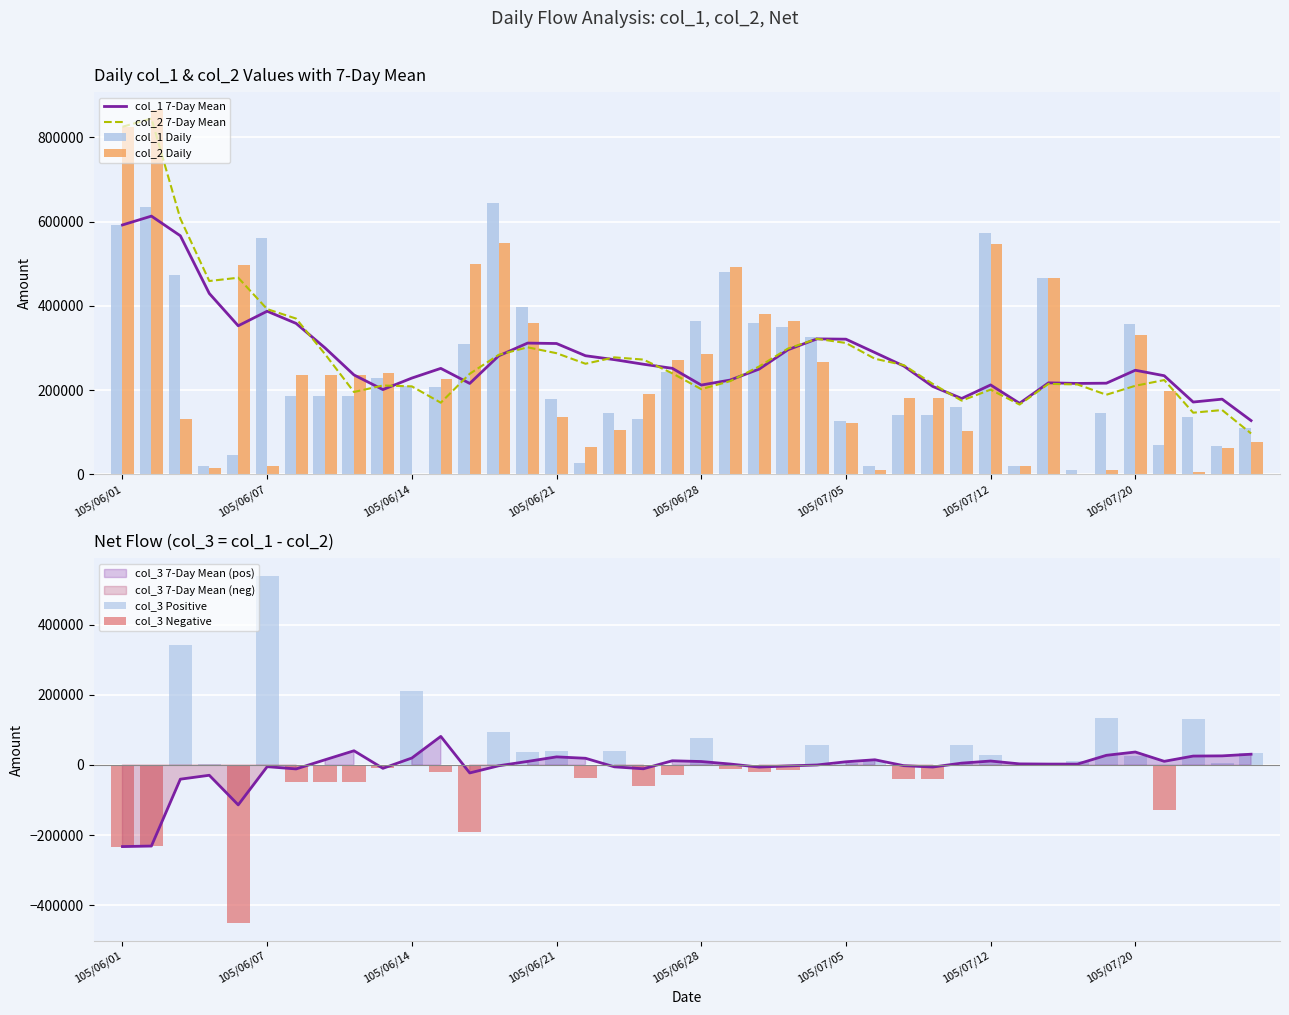

Which series has the widest spread of values?

col_2 Daily